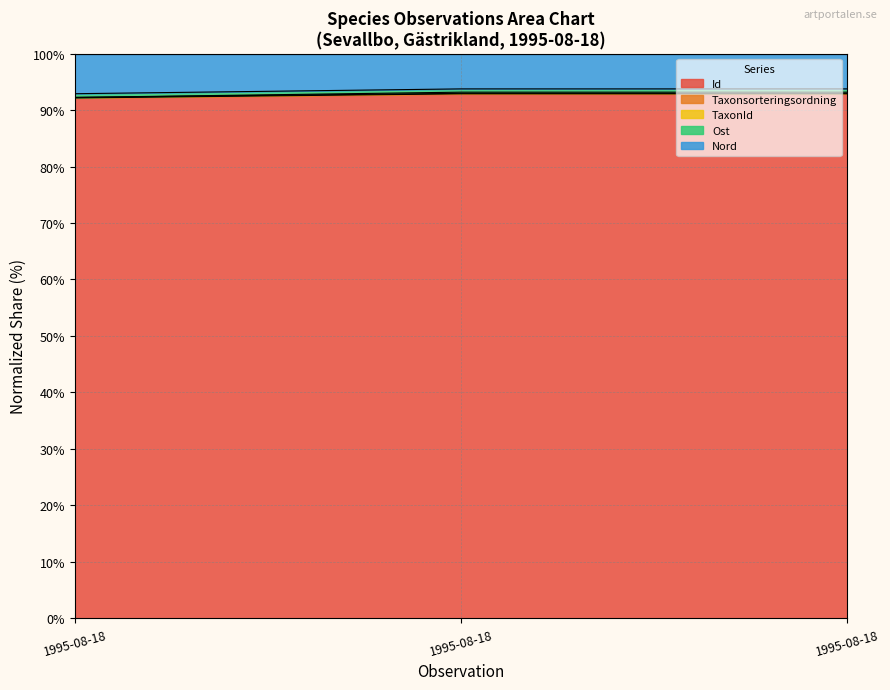

What is the sum of all Nord values?

278.1